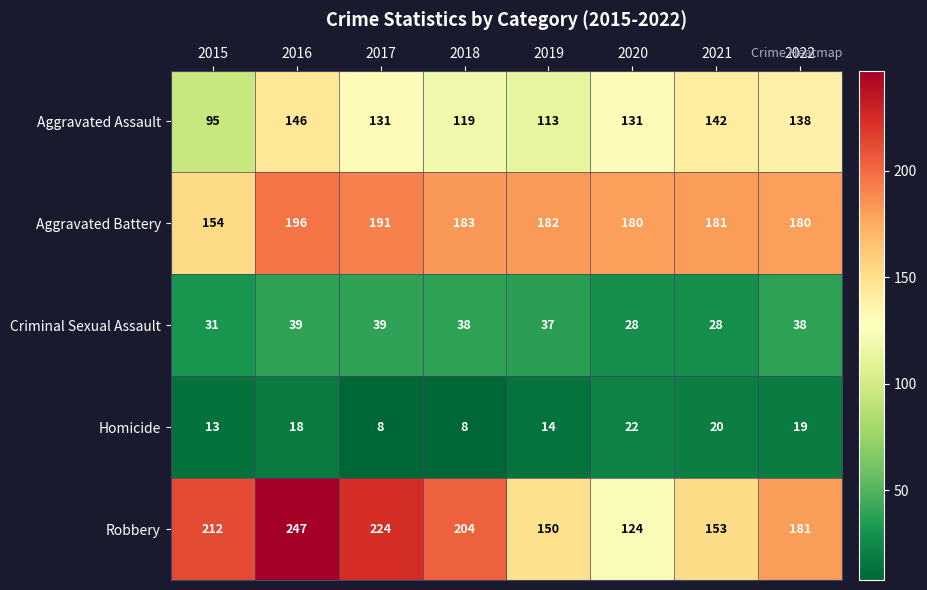

How many data points does each series have?

8